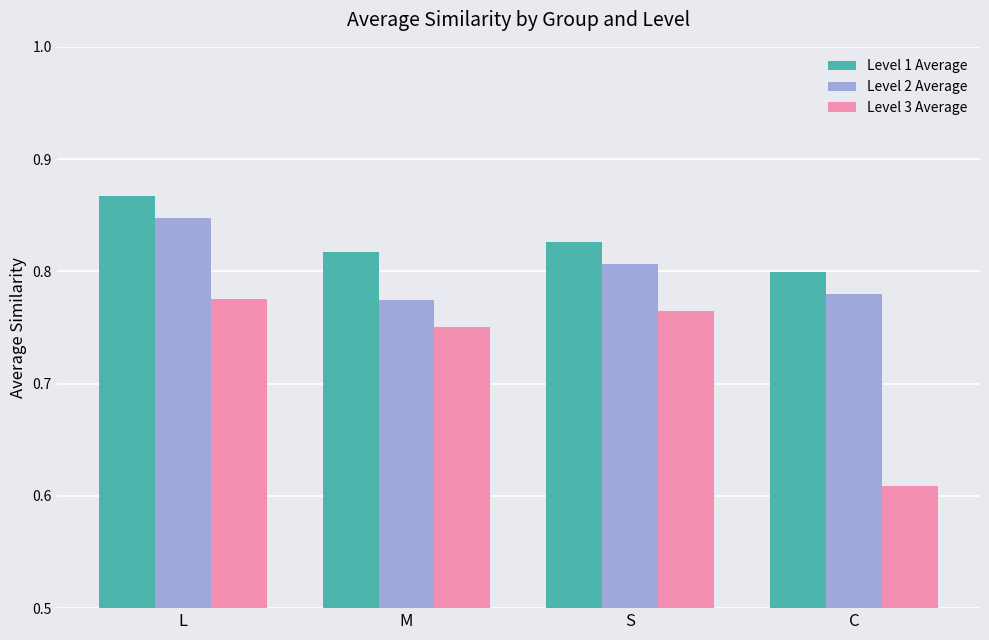

Is it true that Level 3 Average equals 0.5 at M?

False